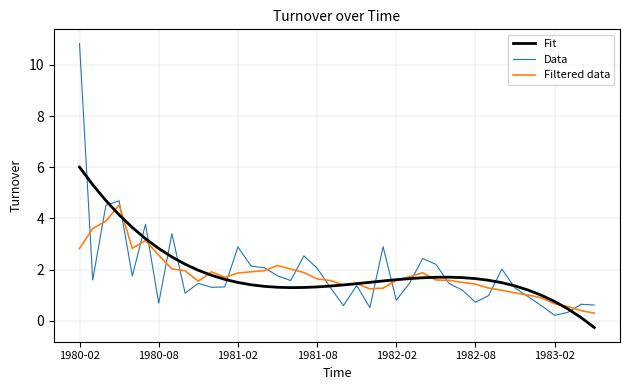

True or false: Data and Filtered data intersect in this chart.

True